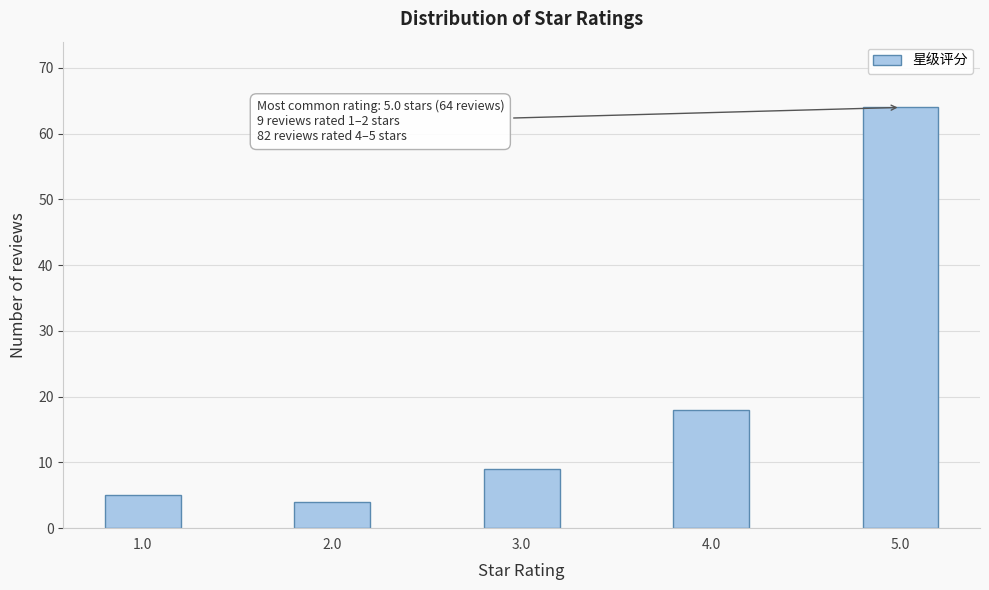

Reading left to right, transcribe all the data shown in this chart.

5	4	9	18	64